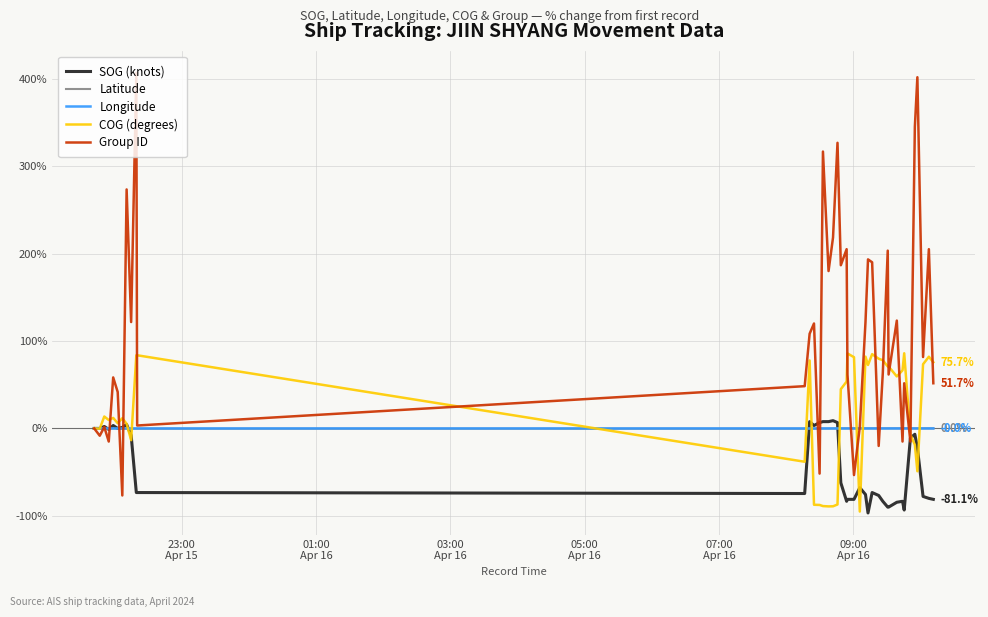

Which series has the largest total across all categories?

Group ID